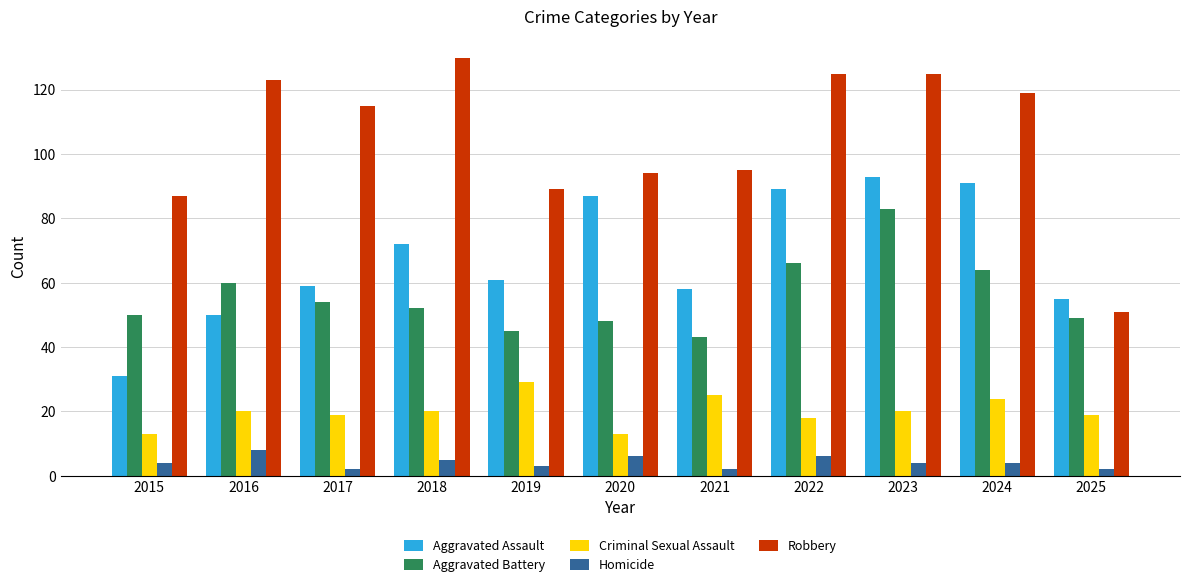

What is the sum of all Robbery values?

1153